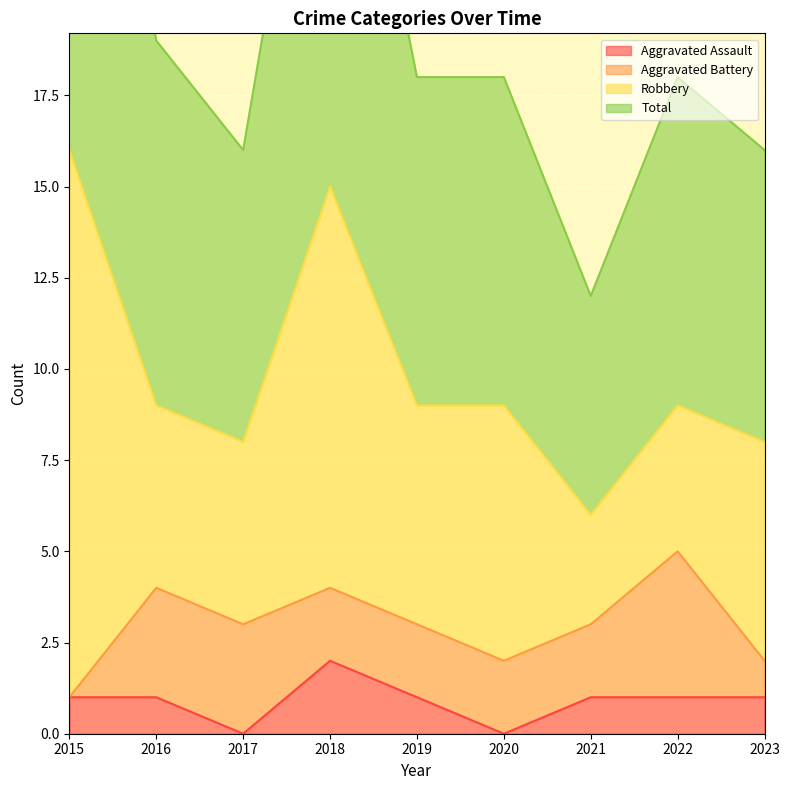

Is the value of Aggravated Assault at 2016 greater than the value of Total at 2015?

No